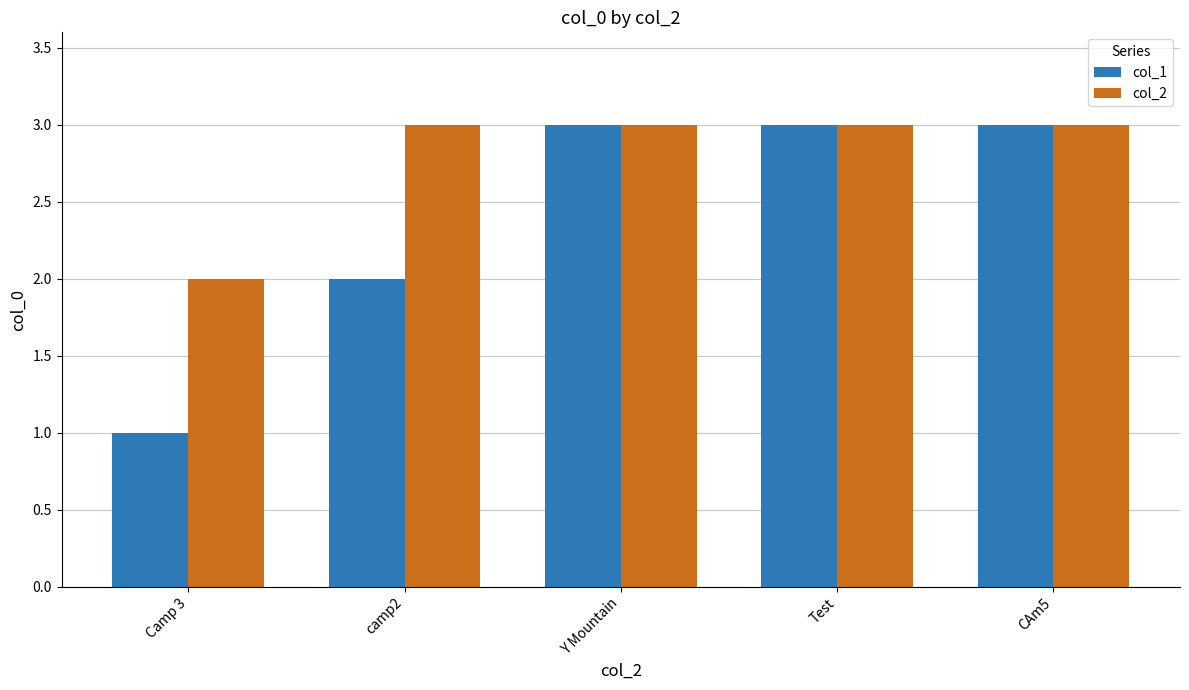

Which series has the largest range (max minus min)?

col_1